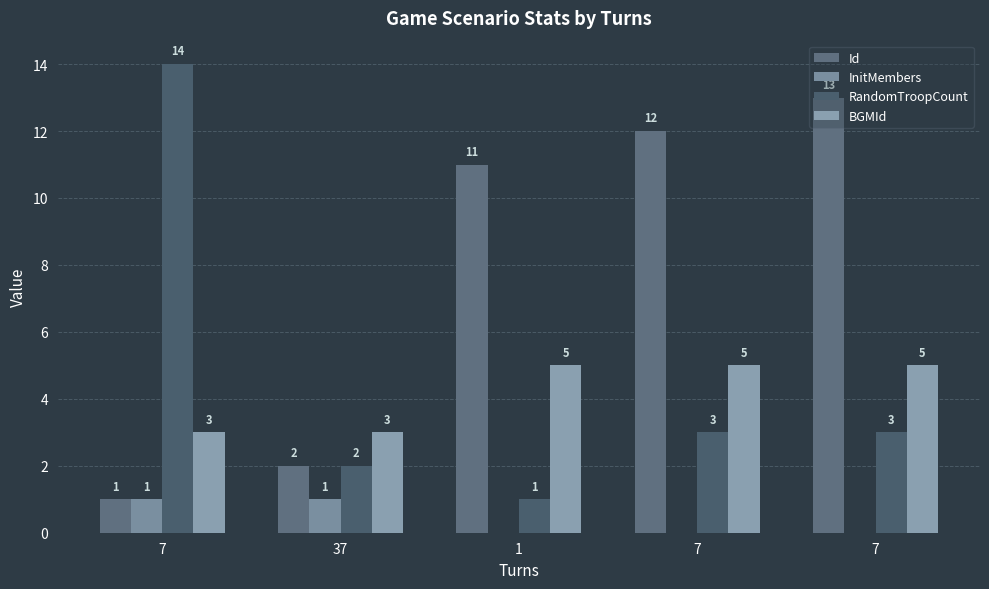

Is it true that Id equals 13 at 7?

True